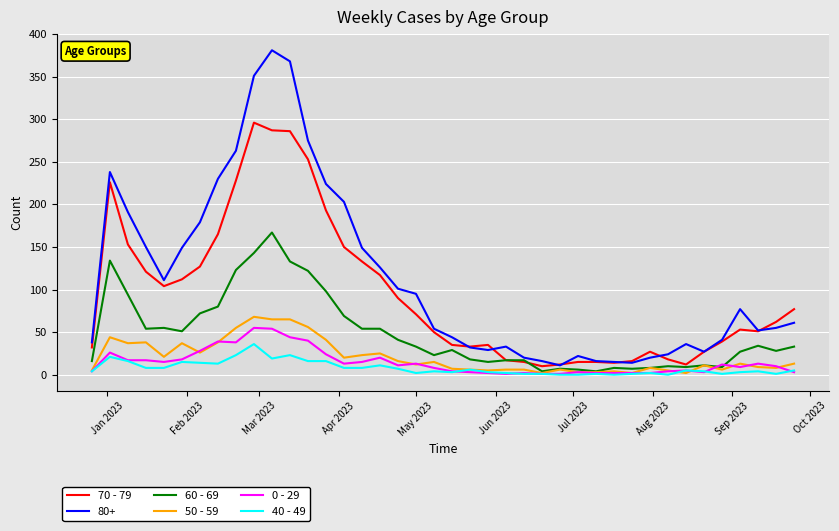

Which series has the largest range (max minus min)?

80+